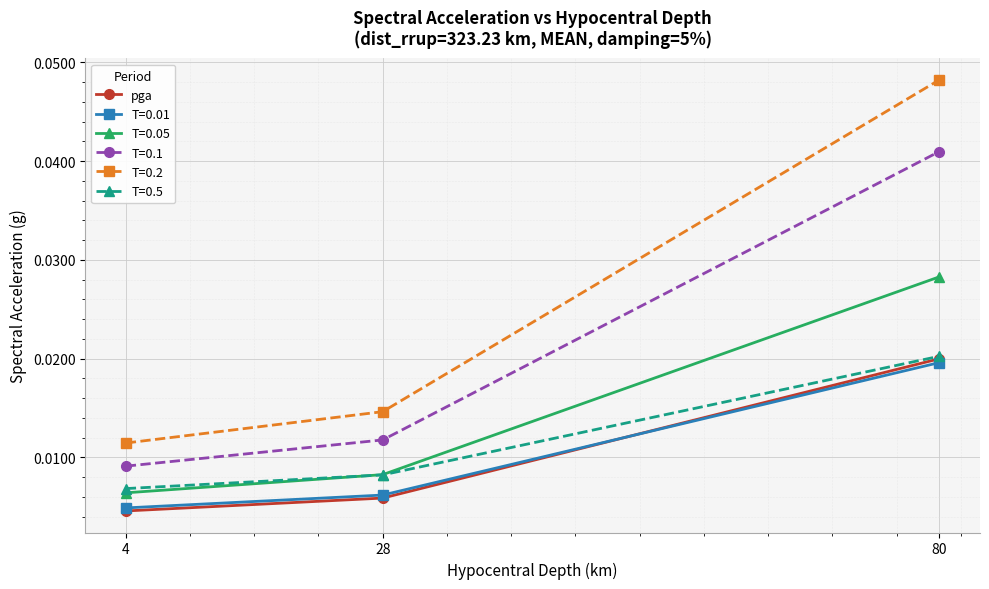

At how many categories does at least one series exceed 0?

3